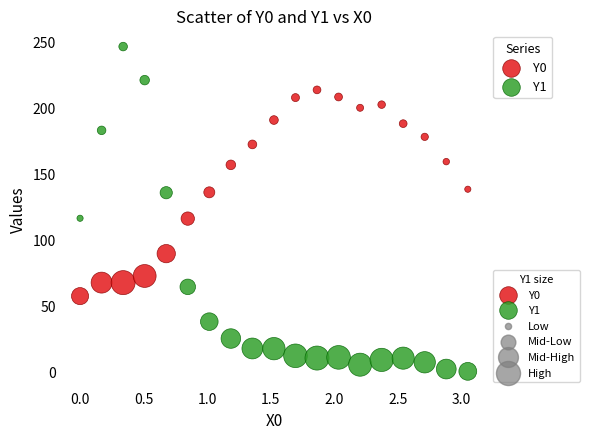

Across all data points, what is the range of X values (max minus min)?

3.1